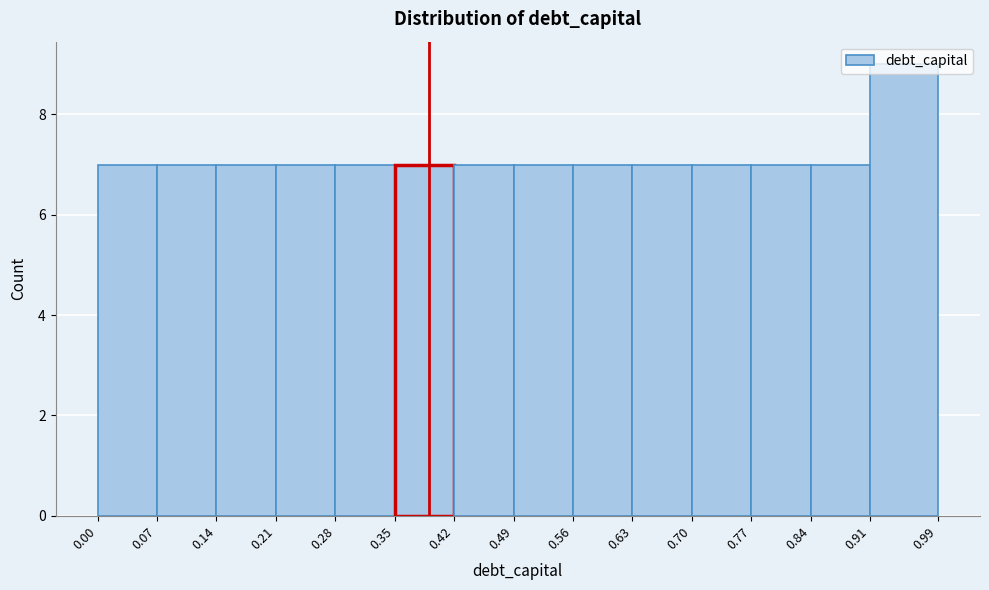

Reading left to right, transcribe this chart: for each bar, give the range it covers on the x-axis and its height. The values are not printed on the chart, so give them approximately, as read against the axis.

0.00 to 0.07: 7
0.07 to 0.14: 7
0.14 to 0.21: 7
0.21 to 0.28: 7
0.28 to 0.35: 7
0.35 to 0.42: 7
0.42 to 0.49: 7
0.49 to 0.56: 7
0.56 to 0.63: 7
0.63 to 0.70: 7
0.70 to 0.77: 7
0.77 to 0.84: 7
0.84 to 0.91: 7
0.91 to 0.99: 9